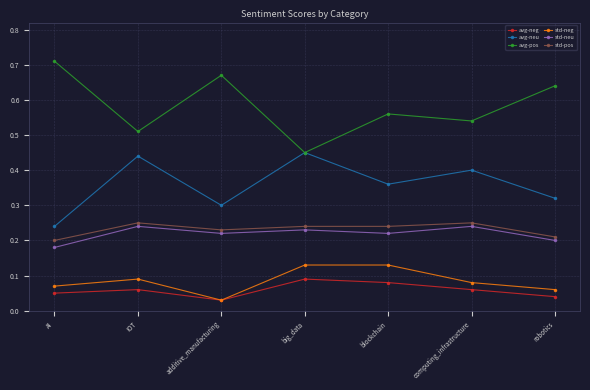

Rank the series by their maximum value, from highest to lowest.

avg-pos, avg-neu, std-pos, std-neu, std-neg, avg-neg